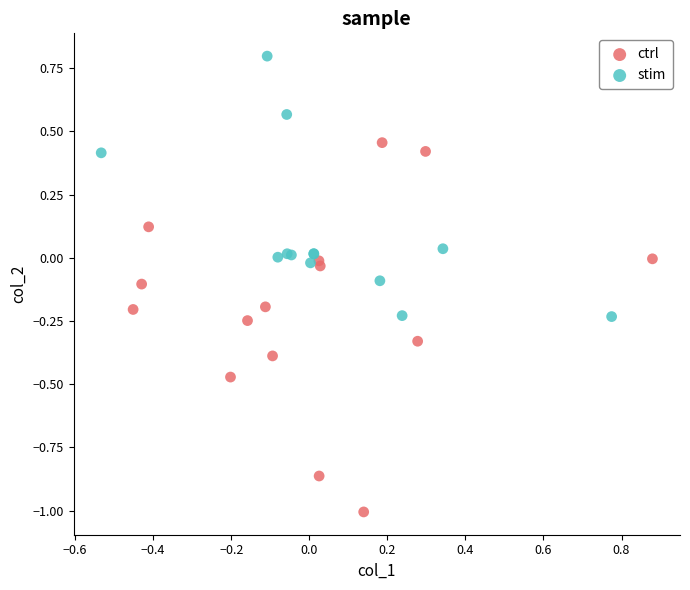

Which series reaches the minimum Y coordinate?

ctrl